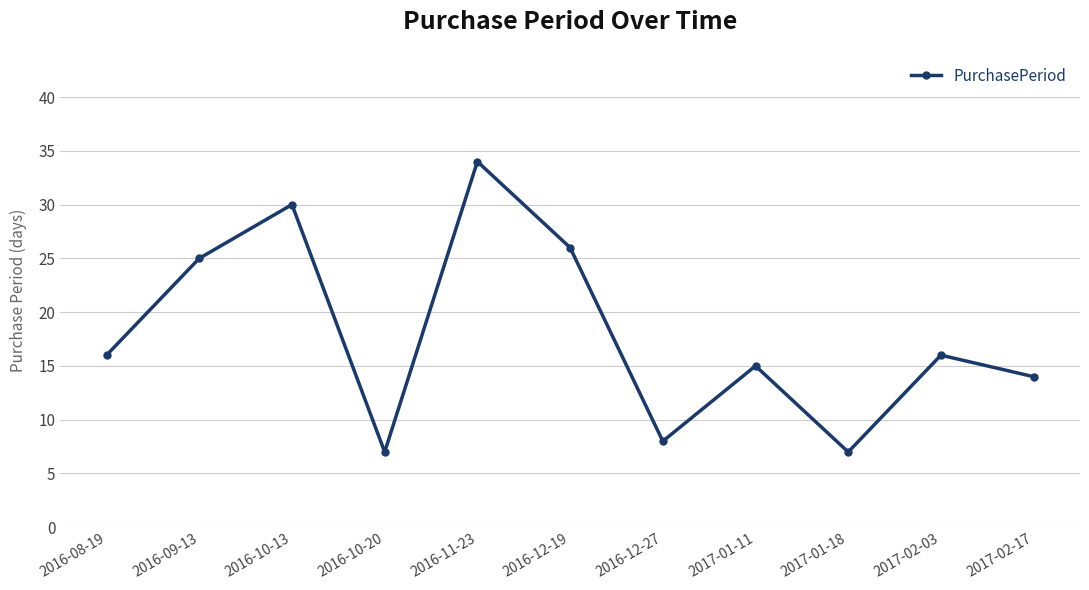

Between 2017-01-18 and 2017-02-17, which is larger?

2017-02-17